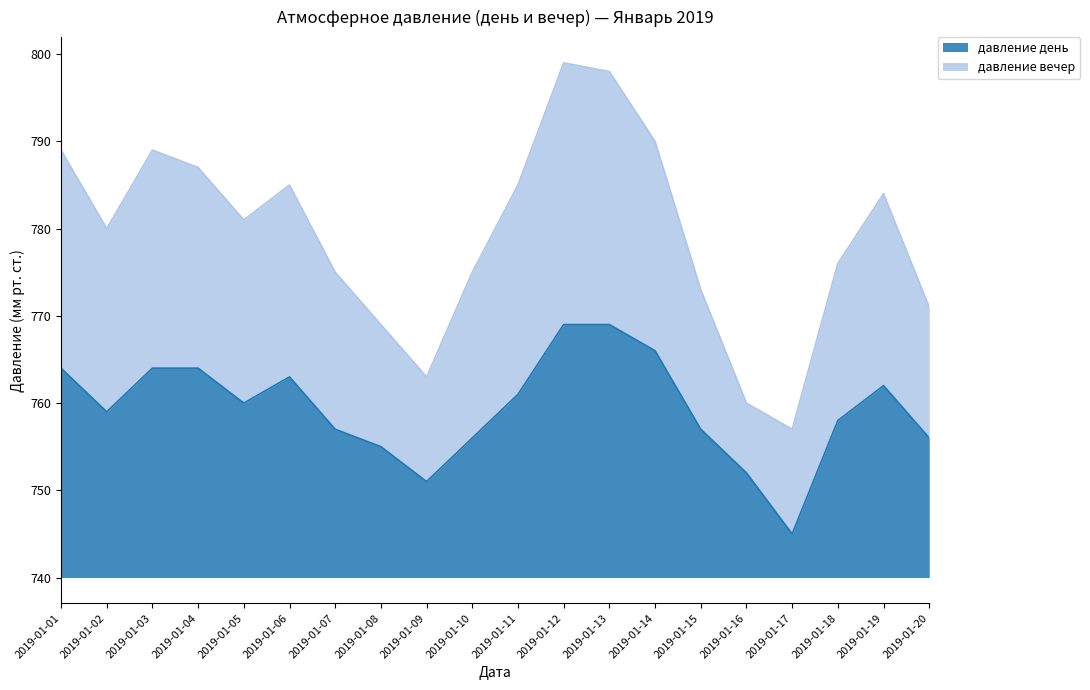

How many series are shown in this chart?

2